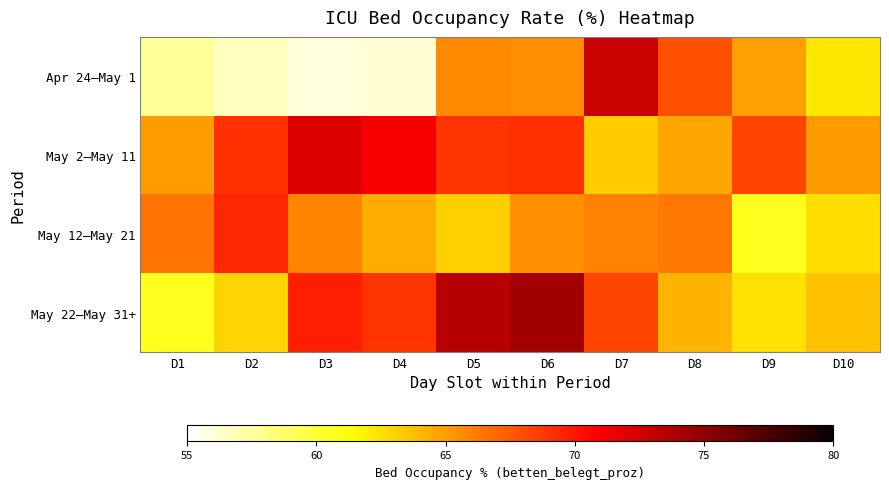

Reading right to left, extract all data points from this chart.

Apr 24–May 1: D10=62.3	D9=64.9	D8=67.8	D7=72.8	D6=65.6	D5=65.7	D4=56.1	D3=55.9	D2=56.6	D1=57.6
May 2–May 11: D10=65.1	D9=68.3	D8=64.6	D7=63.3	D6=69.1	D5=68.9	D4=71.1	D3=72.0	D2=69.0	D1=65.0
May 12–May 21: D10=62.6	D9=60.6	D8=66.4	D7=66.0	D6=65.5	D5=63.2	D4=64.4	D3=65.9	D2=69.4	D1=66.6
May 22–May 31+: D10=63.6	D9=62.5	D8=64.1	D7=68.2	D6=74.3	D5=73.5	D4=68.9	D3=69.7	D2=63.0	D1=60.6